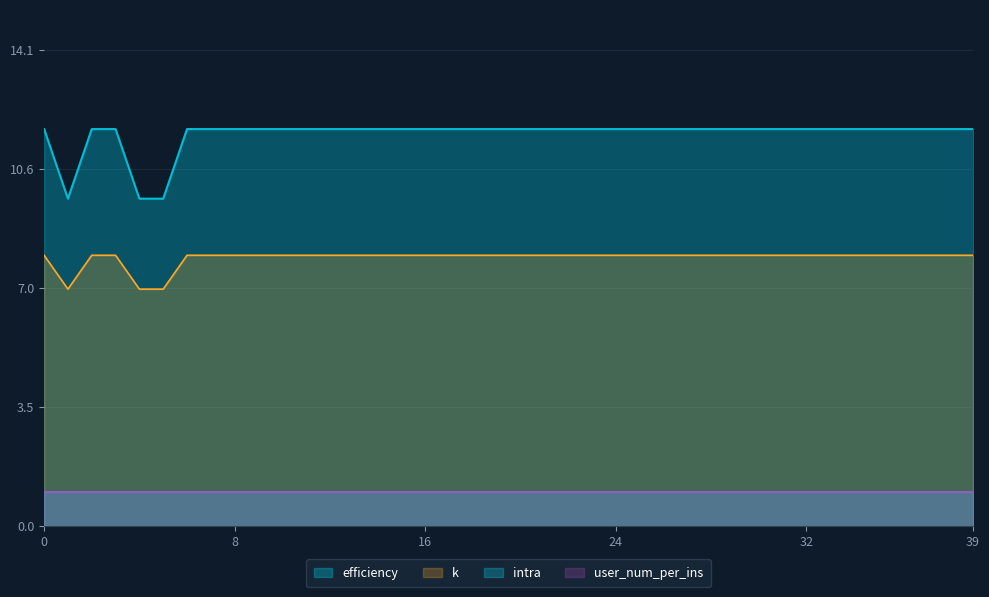

True or false: k and efficiency intersect in this chart.

False